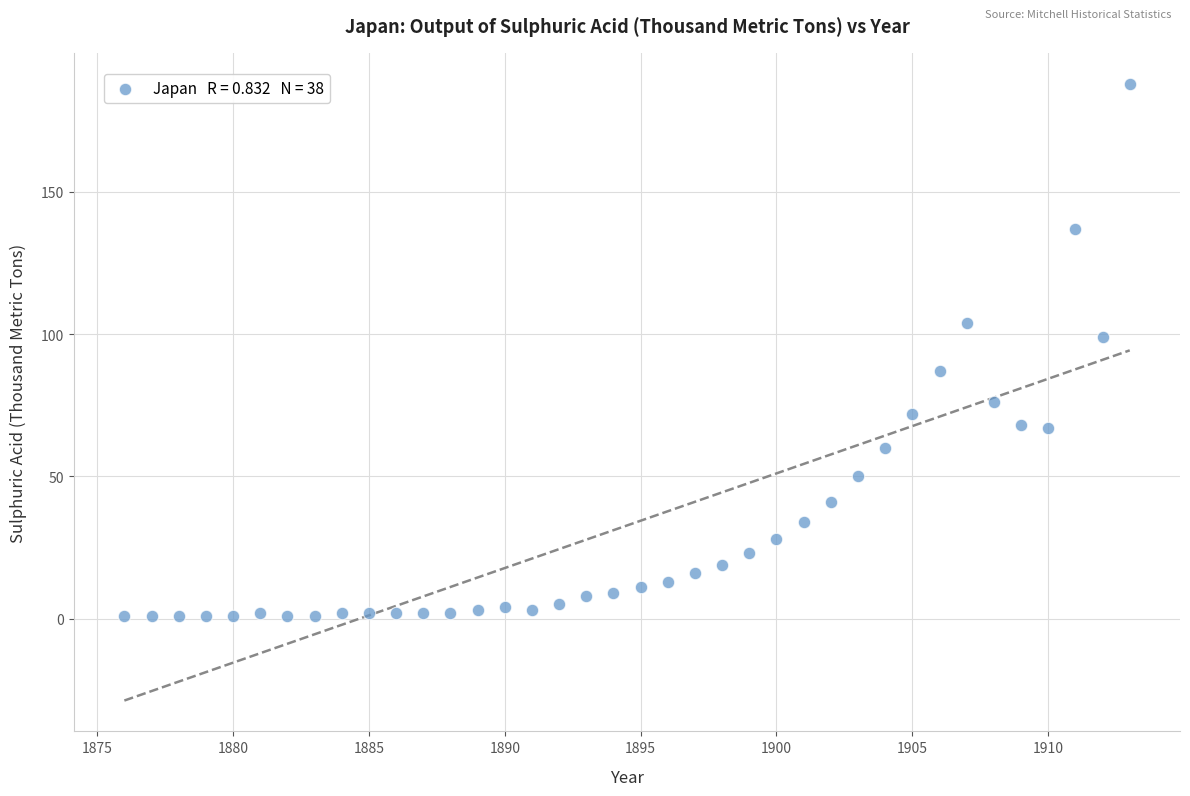

What is the range of Y values (max minus min)?

187